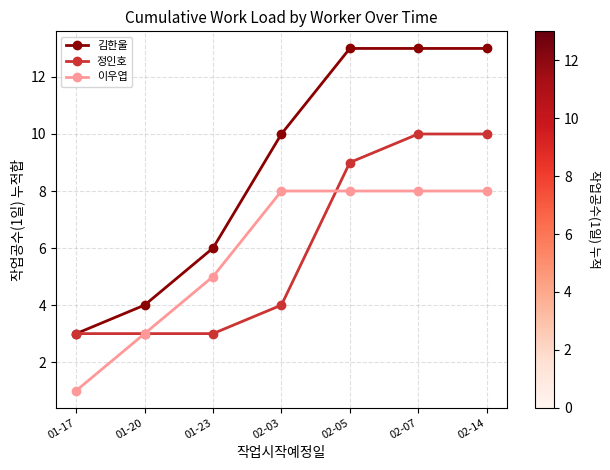

How many 김한울 values are between 4 and 13?

6